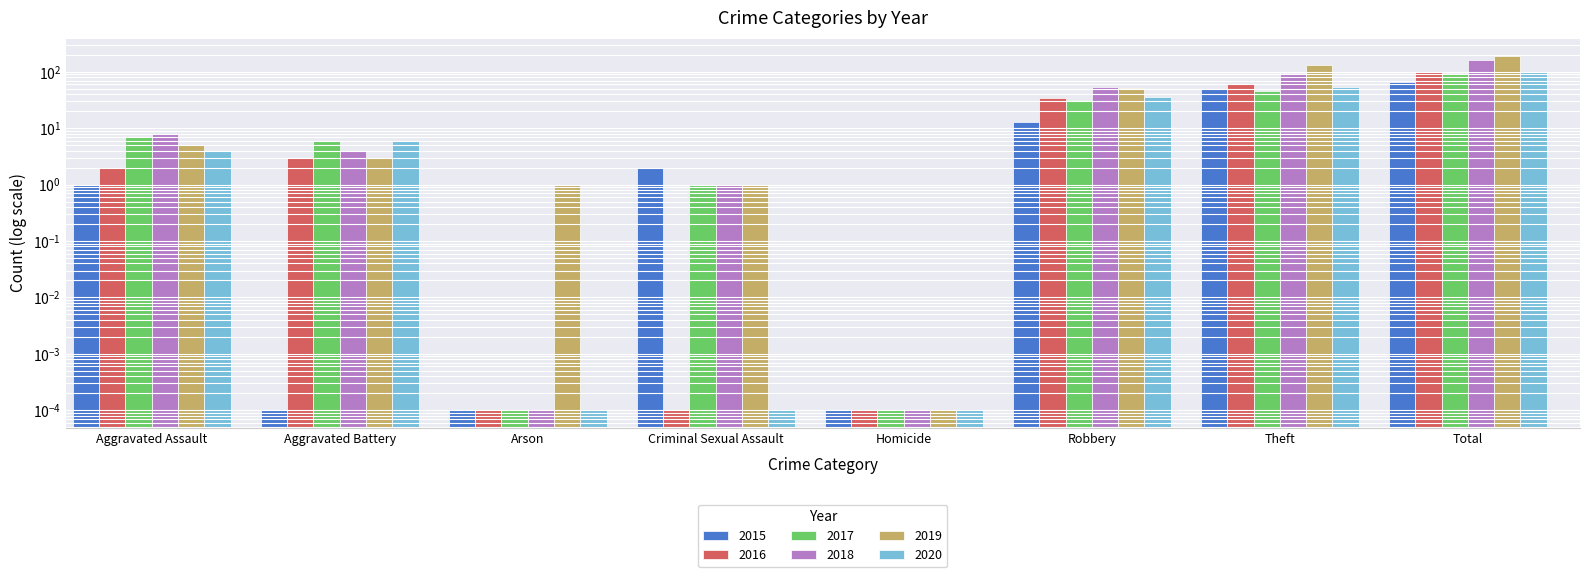

Reading left to right, list all the values displayed in this chart.

2015: Aggravated Assault=1.0	Aggravated Battery=0.0	Arson=0.0	Criminal Sexual Assault=2.0	Homicide=0.0	Robbery=13.0	Theft=50.0	Total=66.0
2016: Aggravated Assault=2.0	Aggravated Battery=3.0	Arson=0.0	Criminal Sexual Assault=0.0	Homicide=0.0	Robbery=34.0	Theft=60.0	Total=99.0
2017: Aggravated Assault=7.0	Aggravated Battery=6.0	Arson=0.0	Criminal Sexual Assault=1.0	Homicide=0.0	Robbery=32.0	Theft=45.0	Total=91.0
2018: Aggravated Assault=8.0	Aggravated Battery=4.0	Arson=0.0	Criminal Sexual Assault=1.0	Homicide=0.0	Robbery=53.0	Theft=93.0	Total=159.0
2019: Aggravated Assault=5.0	Aggravated Battery=3.0	Arson=1.0	Criminal Sexual Assault=1.0	Homicide=0.0	Robbery=51.0	Theft=133.0	Total=194.0
2020: Aggravated Assault=4.0	Aggravated Battery=6.0	Arson=0.0	Criminal Sexual Assault=0.0	Homicide=0.0	Robbery=36.0	Theft=53.0	Total=99.0